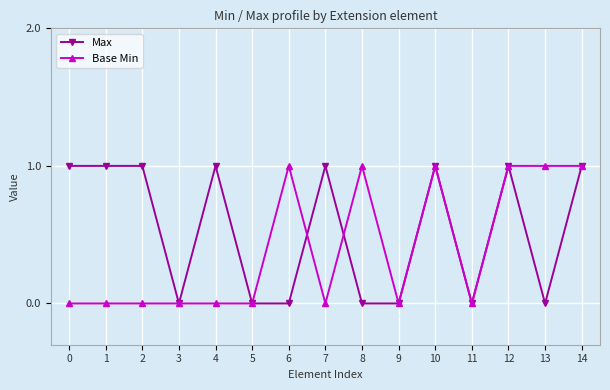

Which series has the largest total across all categories?

Max